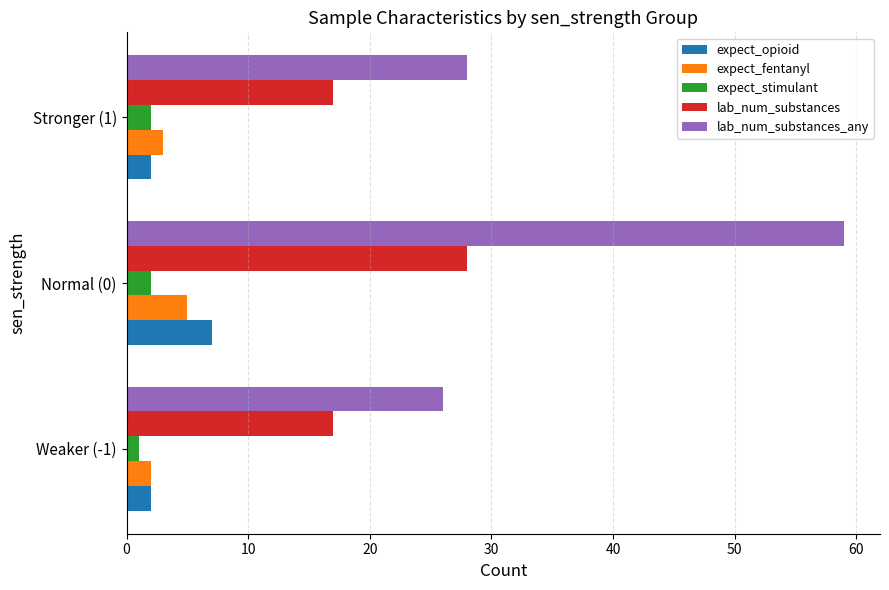

What is the sum of all lab_num_substances values?

62